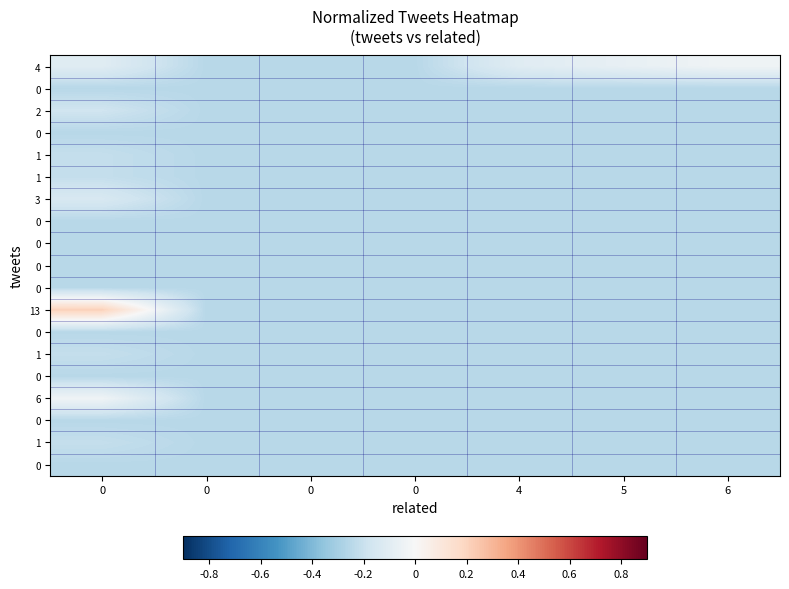

At how many categories does at least one series exceed 0?

1